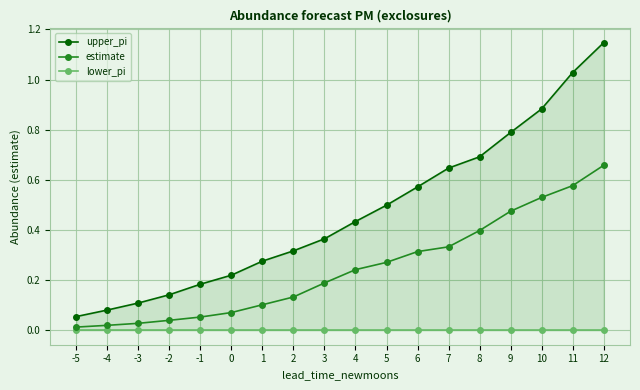

Reading right to left, transcribe all the data shown in this chart.

upper_pi: 12=1.1	11=1.0	10=0.9	9=0.8	8=0.7	7=0.6	6=0.6	5=0.5	4=0.4	3=0.4	2=0.3	1=0.3	0=0.2	-1=0.2	-2=0.1	-3=0.1	-4=0.1	-5=0.1
estimate: 12=0.7	11=0.6	10=0.5	9=0.5	8=0.4	7=0.3	6=0.3	5=0.3	4=0.2	3=0.2	2=0.1	1=0.1	0=0.1	-1=0.1	-2=0.0	-3=0.0	-4=0.0	-5=0.0
lower_pi: 12=0.0	11=0.0	10=0.0	9=0.0	8=0.0	7=0.0	6=0.0	5=0.0	4=0.0	3=0.0	2=0.0	1=0.0	0=0.0	-1=0.0	-2=0.0	-3=0.0	-4=0.0	-5=0.0